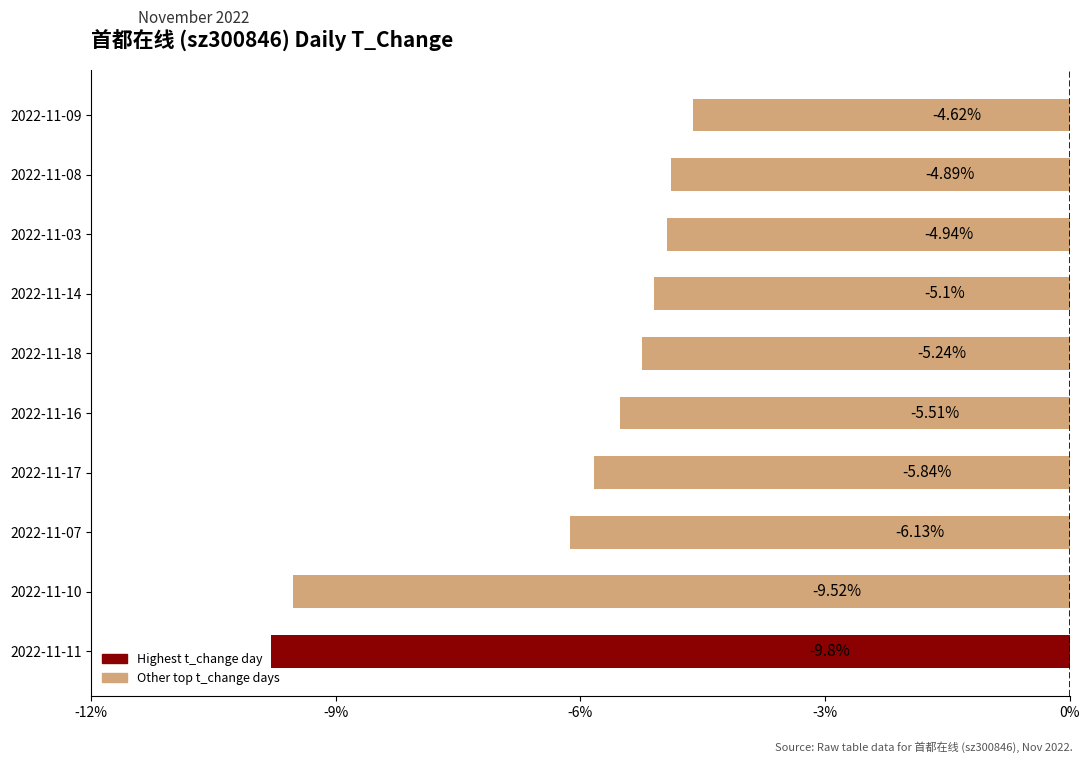

Which has a higher value, 2022-11-08 or 2022-11-03?

2022-11-08